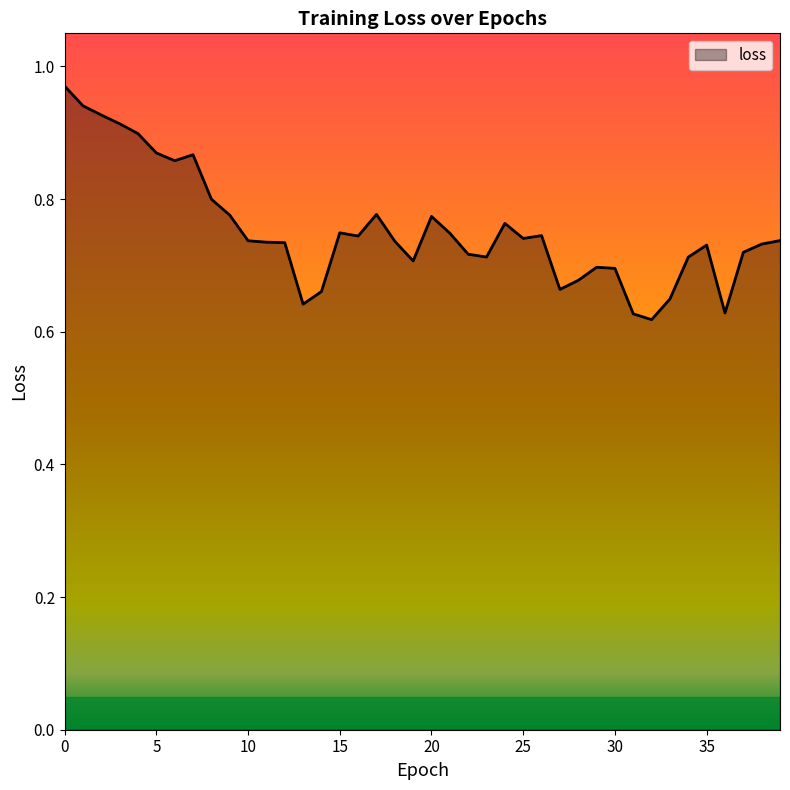

What is the difference between the maximum and minimum values?

0.4